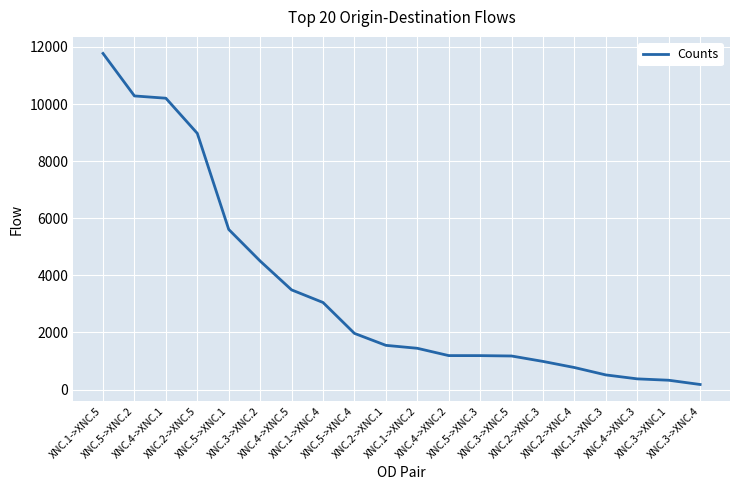

Approximately how many times larger is the value at XNC.3->XNC.4 compared to XNC.4->XNC.2?

0.2